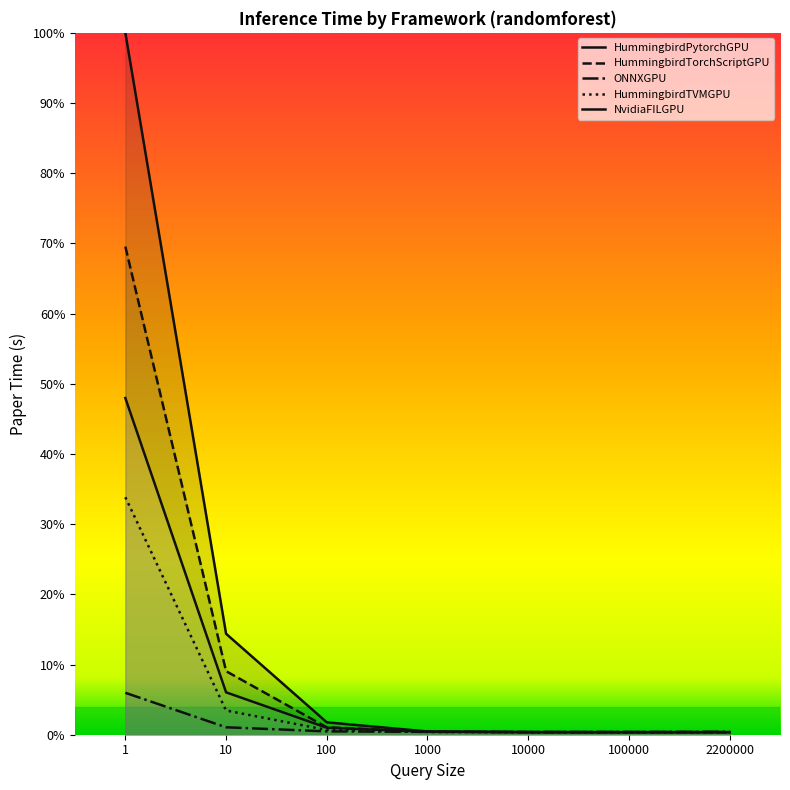

True or false: HummingbirdTorchScriptGPU and ONNXGPU cross at least once.

True